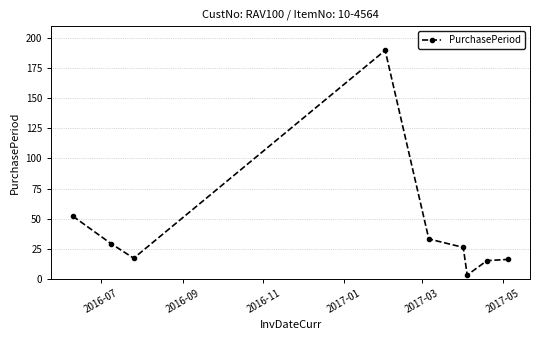

What is the value of the 7th point from the left?

3